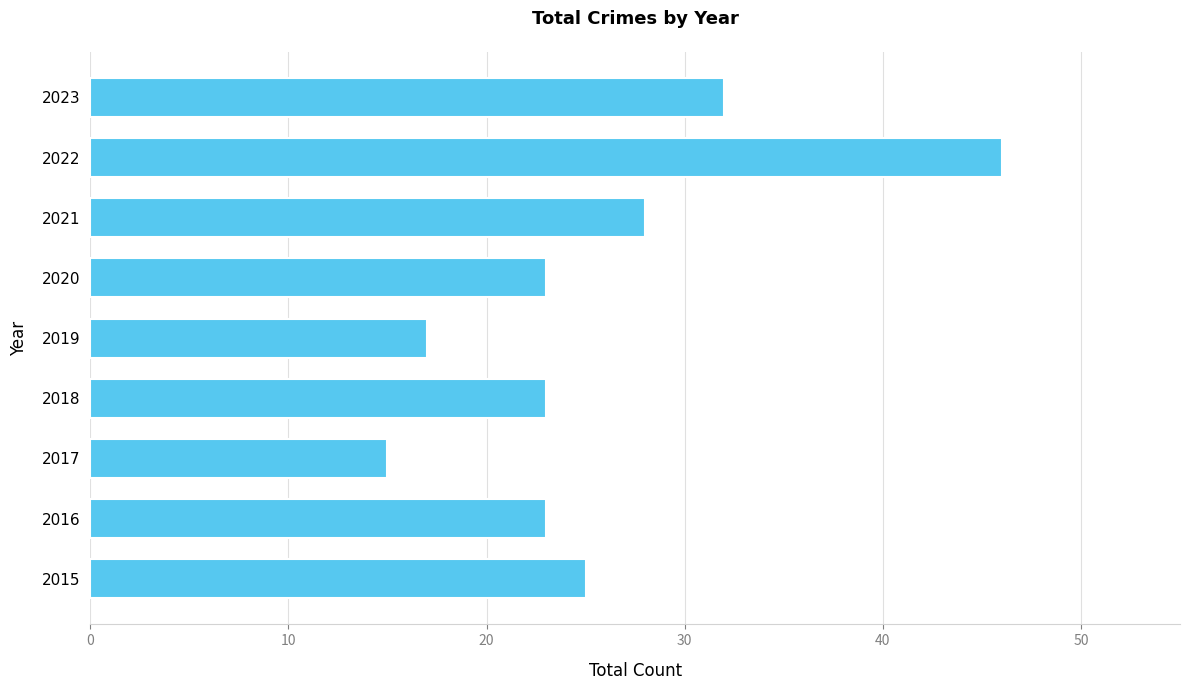

How many series are shown in this chart?

1